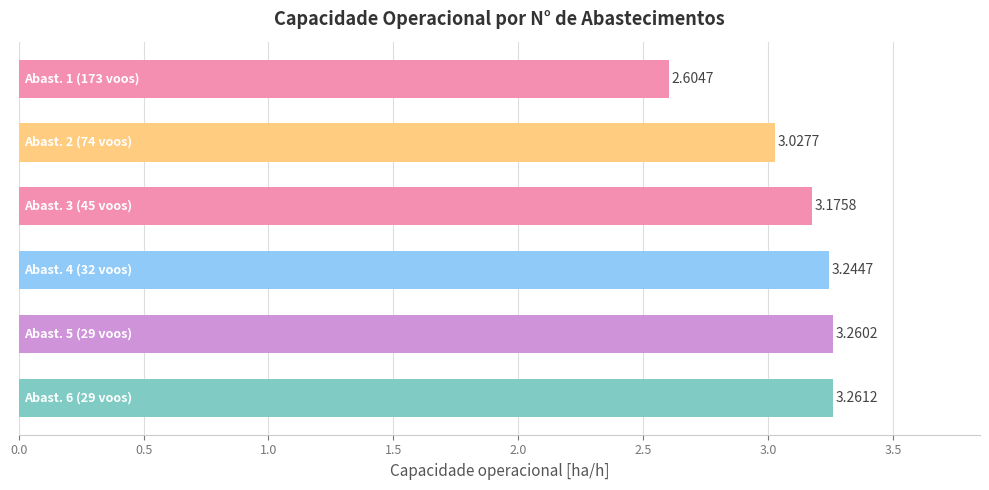

What is the difference between the maximum and minimum values?

0.7